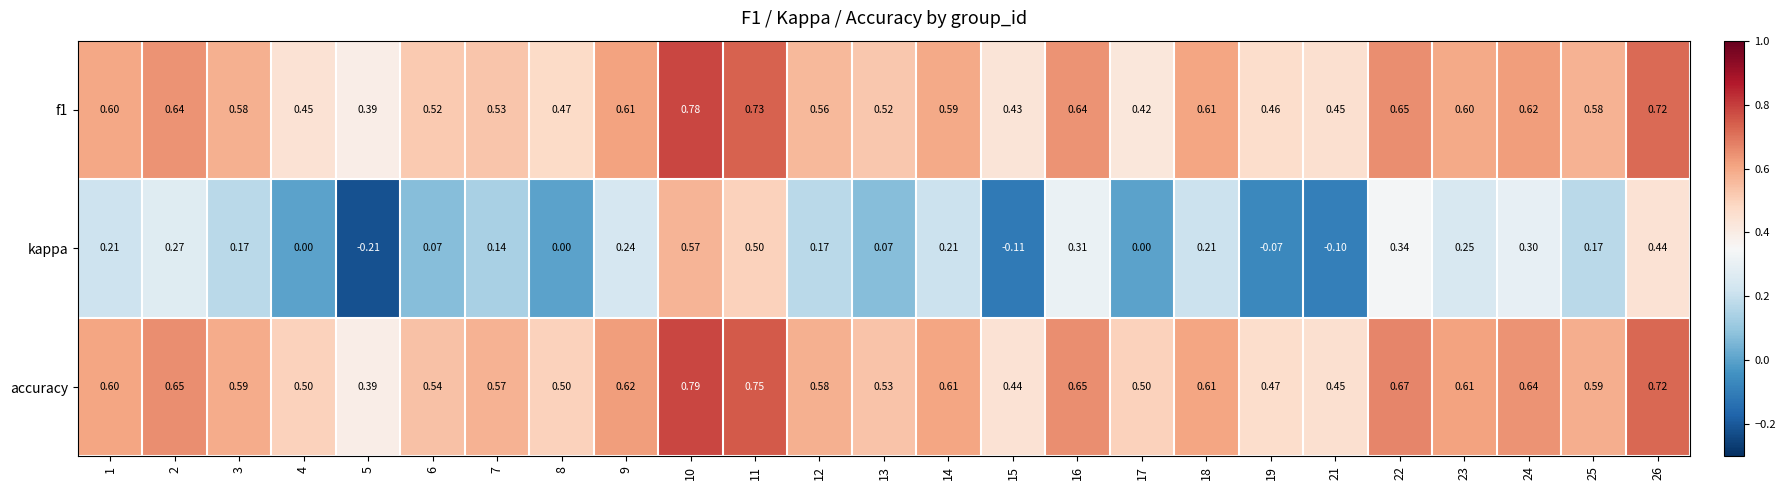

Which series has the largest range (max minus min)?

kappa